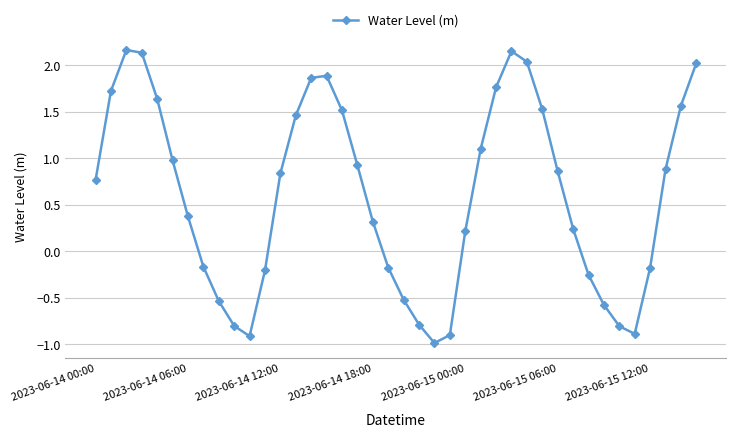

What is the sum of all values?

24.2